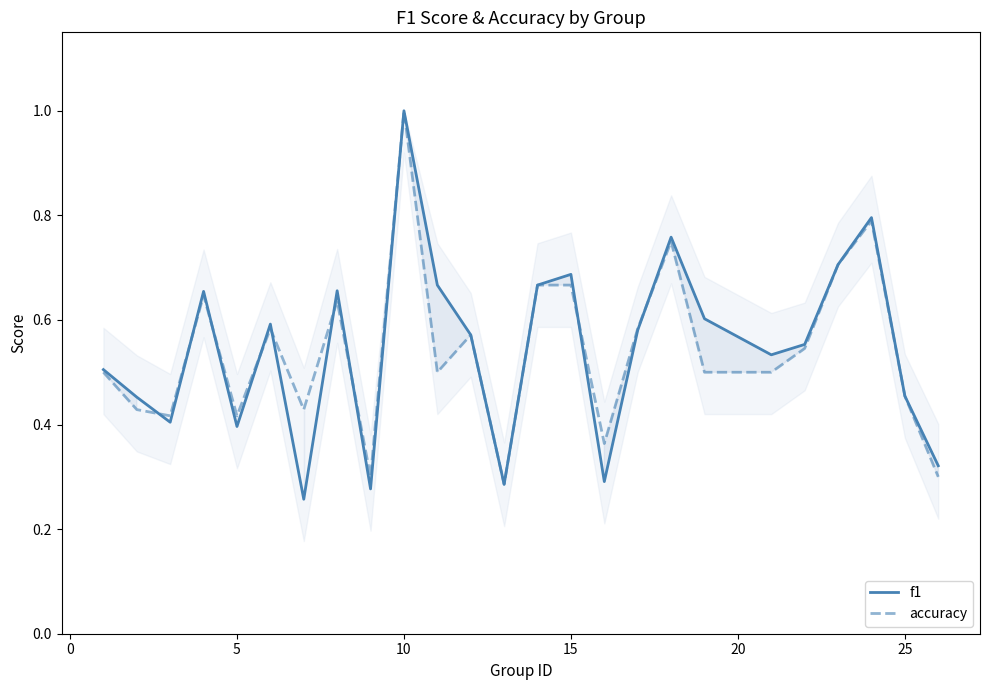

Which series has the largest range (max minus min)?

f1